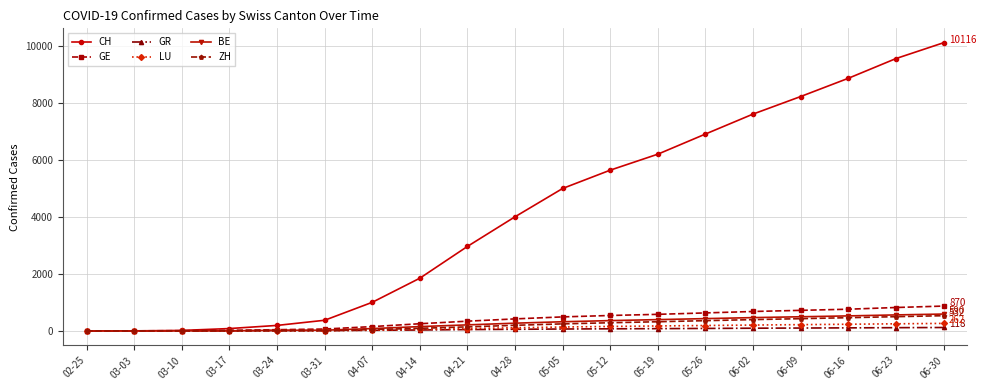

Which series has the widest spread of values?

CH